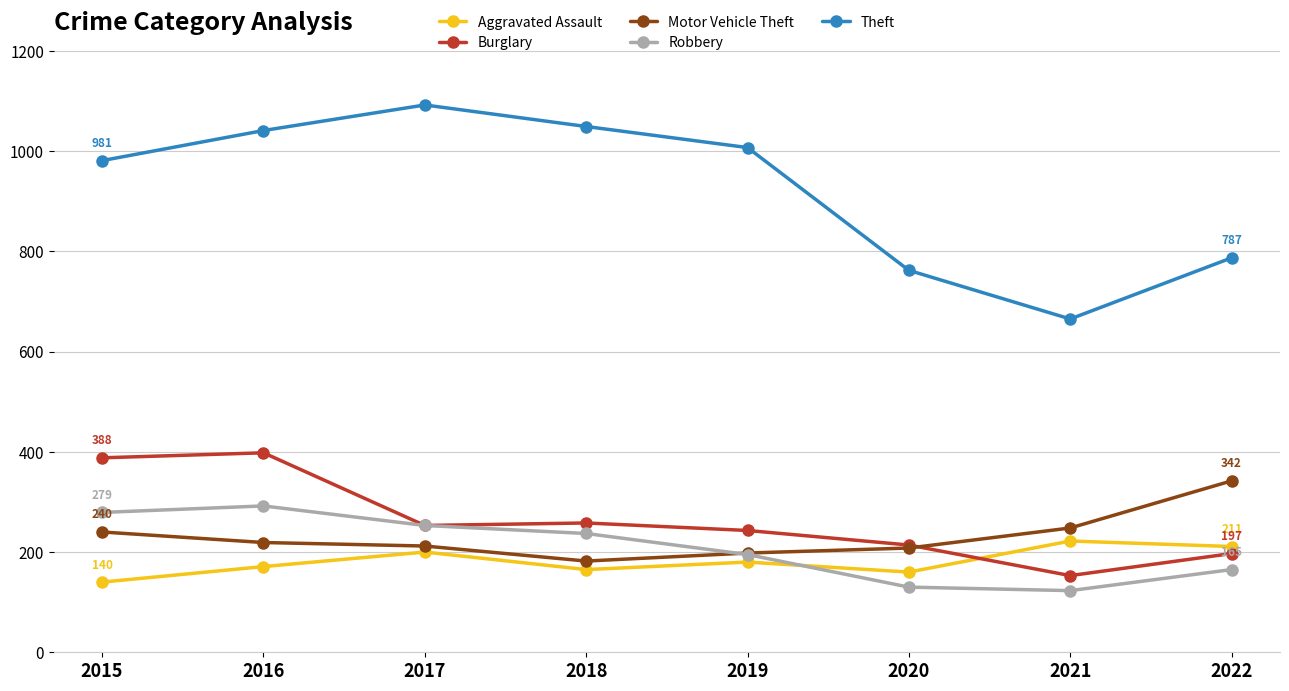

Does the chart display data point markers on the line(s)?

Yes